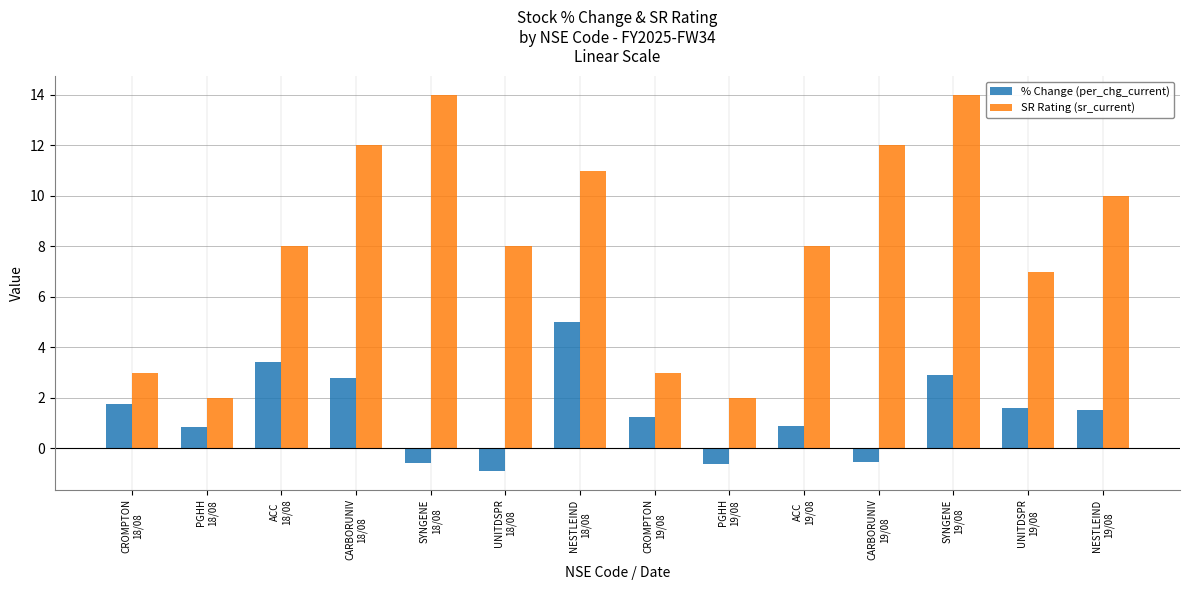

Which series has the largest range (max minus min)?

SR Rating (sr_current)